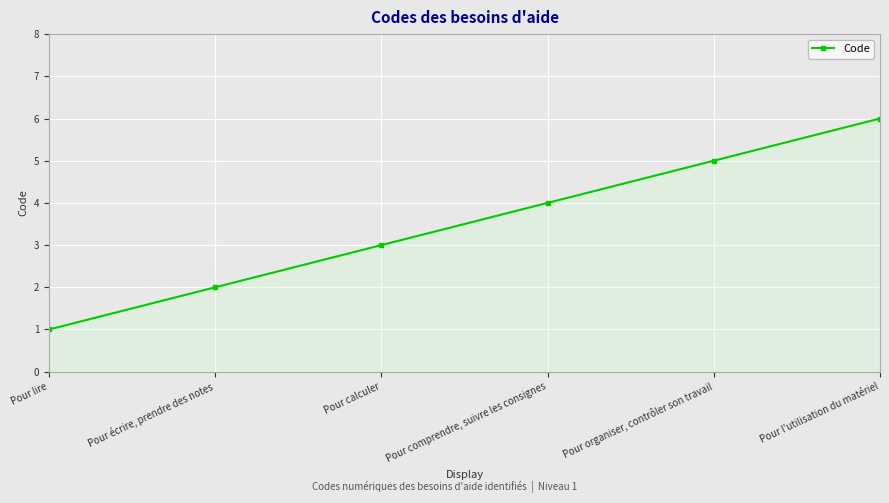

List the labels in order of value, largest first.

Pour l'utilisation du matériel, Pour organiser, contrôler son travail, Pour comprendre, suivre les consignes, Pour calculer, Pour écrire, prendre des notes, Pour lire